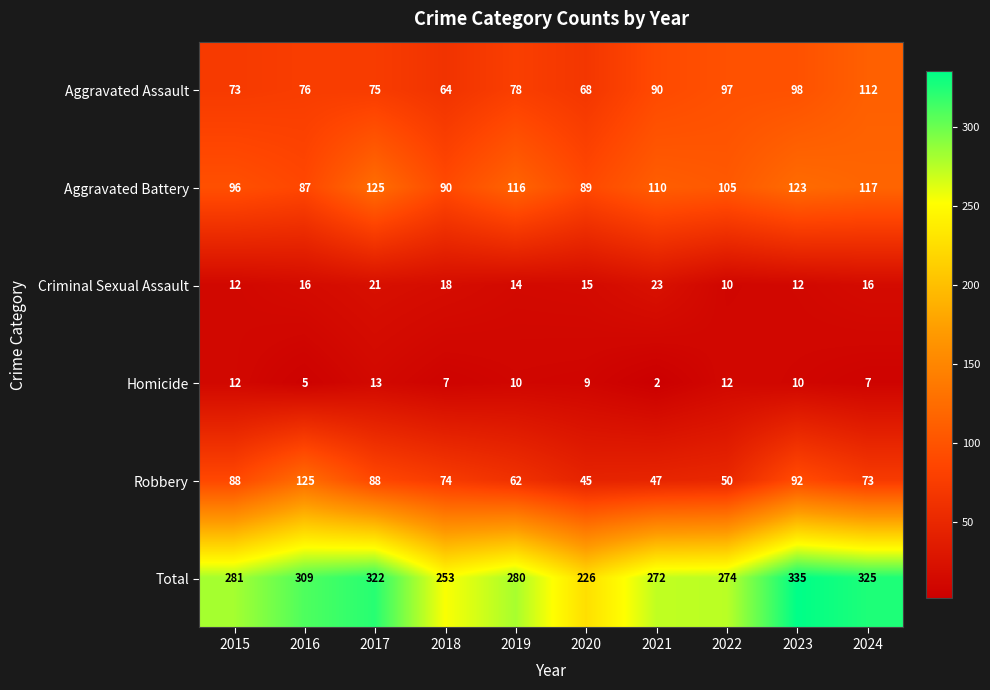

Rank the categories by Total value from highest to lowest.

2023, 2024, 2017, 2016, 2015, 2019, 2022, 2021, 2018, 2020